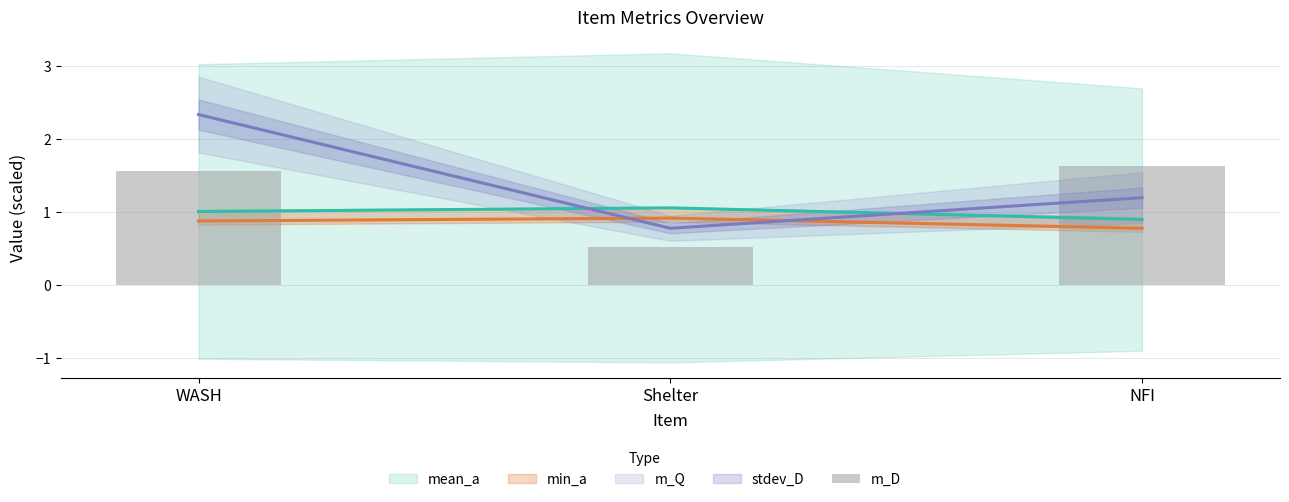

How many groups of bars are there?

3